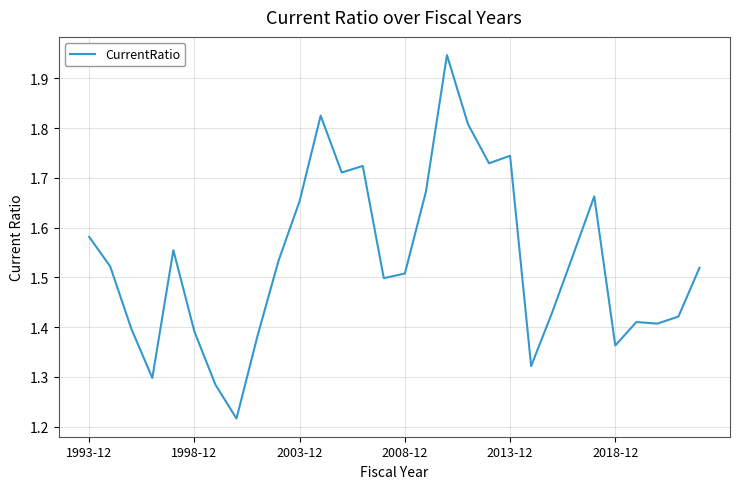

What is the difference between the maximum and minimum values?

0.7